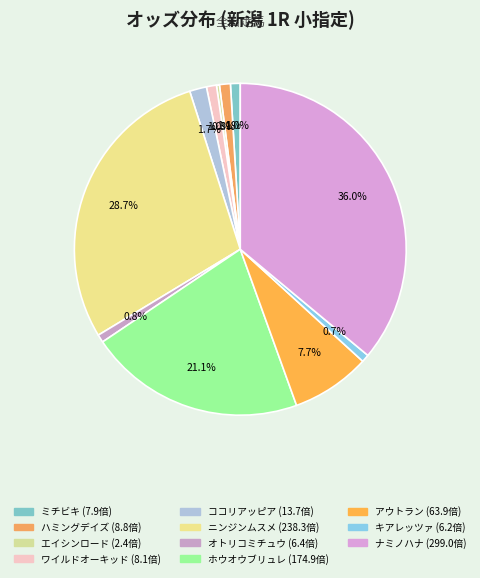

Which category has the biggest portion of the pie?

ナミノハナ